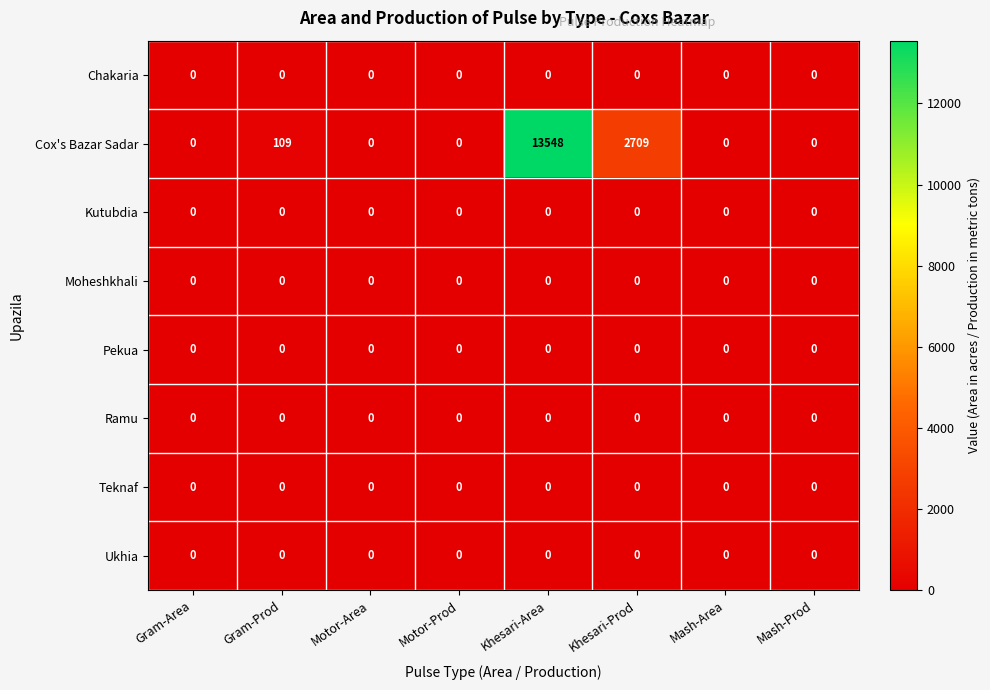

Which series has the widest spread of values?

Cox's Bazar Sadar